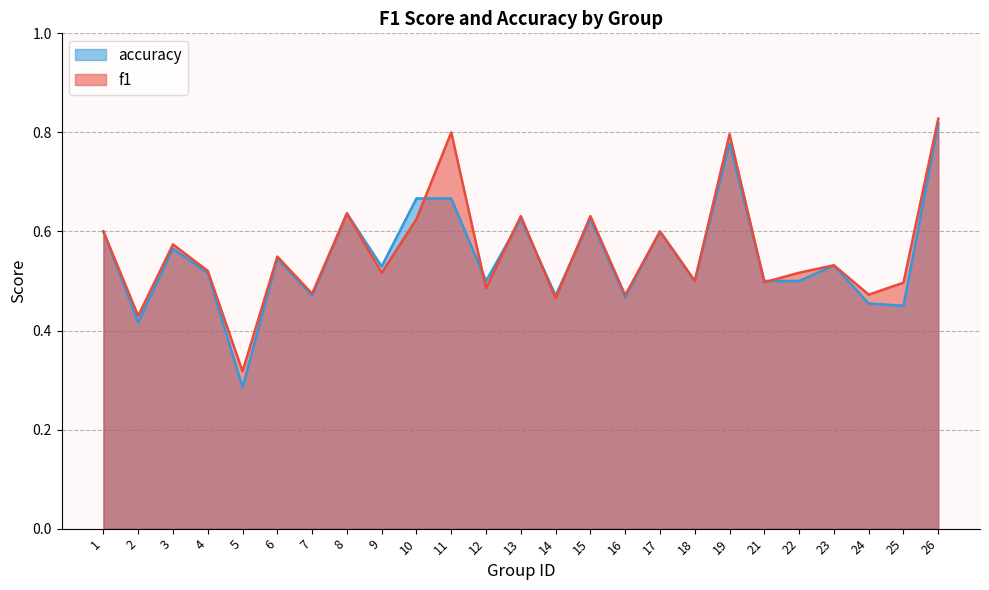

What is the total value across all series at 2?

0.8